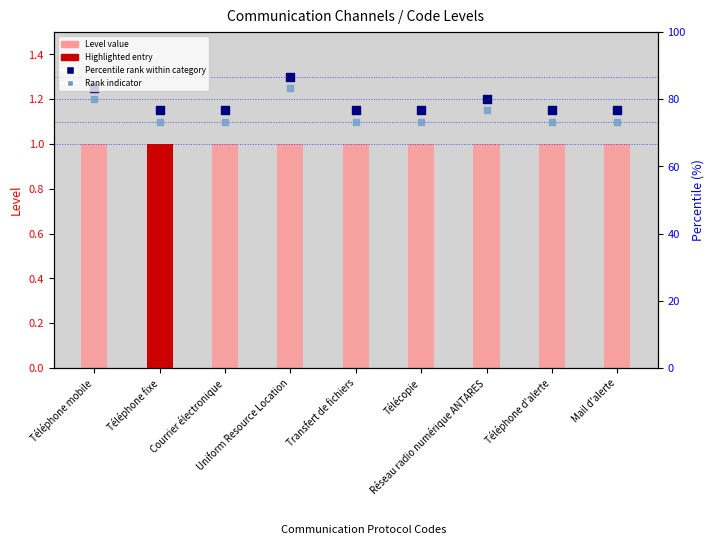

Which series reaches the minimum Y coordinate?

Level value